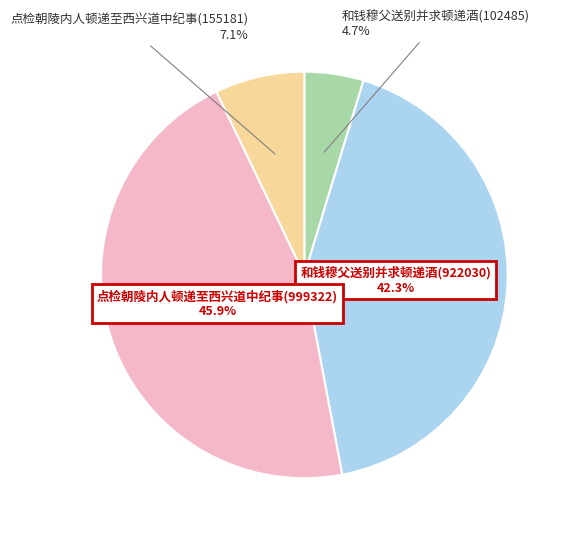

Is there any slice that represents more than half of the pie?

No